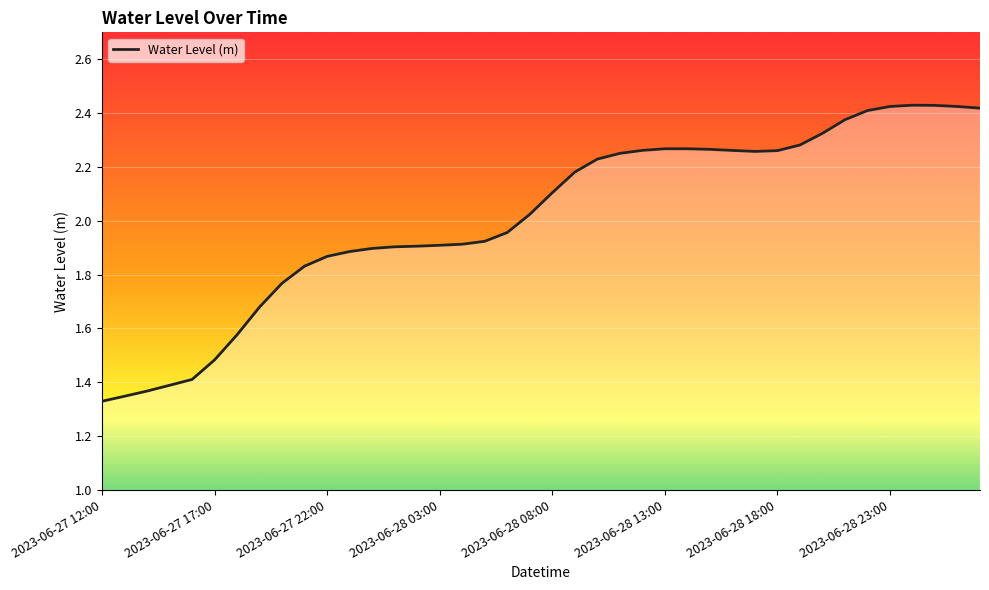

True or false: the data has more than 0 interior local peaks.

True